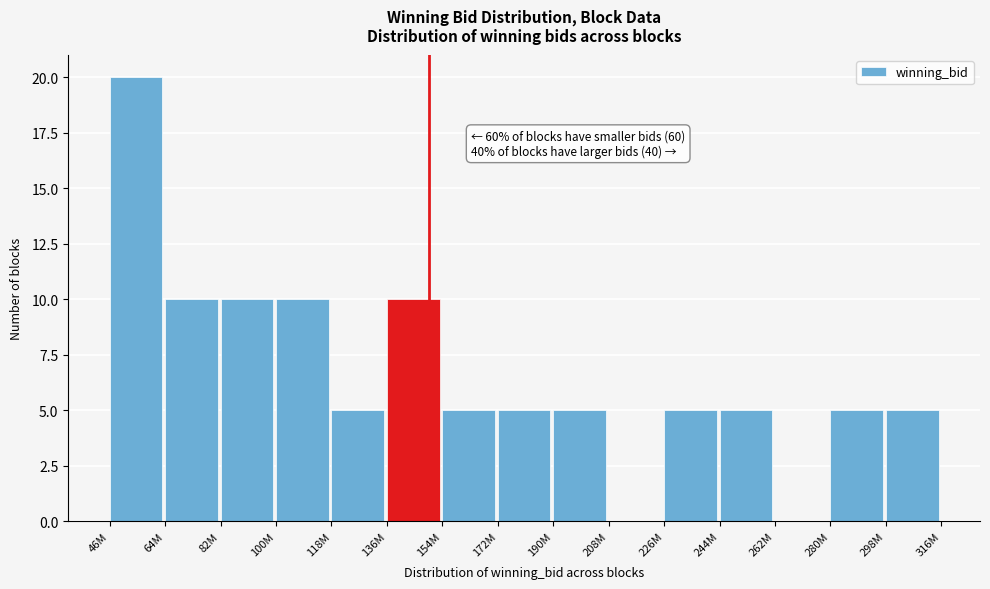

Reading left to right, what are all the values shown in this chart?

46M=20	64M=10	82M=10	100M=10	118M=5	136M=10	154M=5	172M=5	190M=5	208M=0	226M=5	244M=5	262M=0	280M=5	298M=5